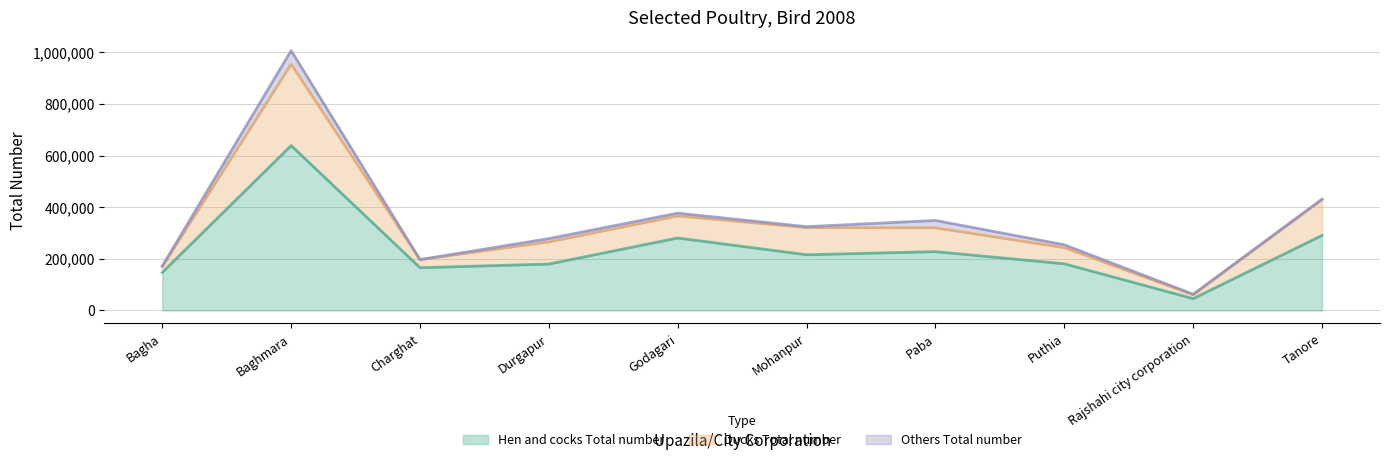

The Ducks Total number series shows 52650 at Puthia. True or false?

False